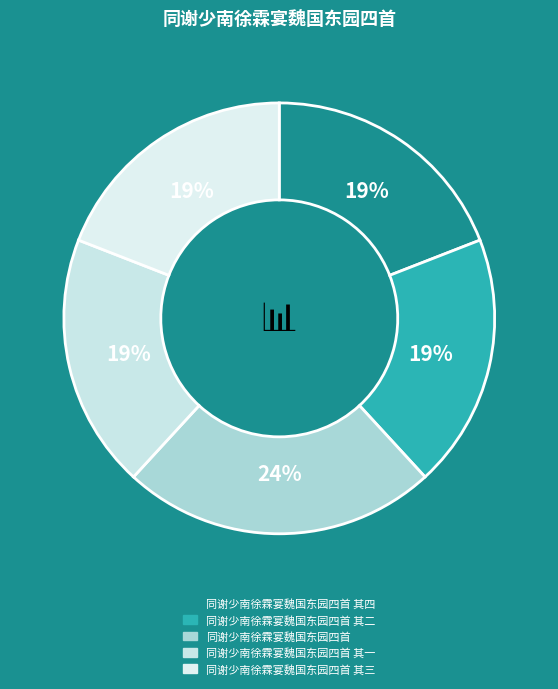

Does 同谢少南徐霖宴魏国东园四首 account for over 50% of the chart?

No